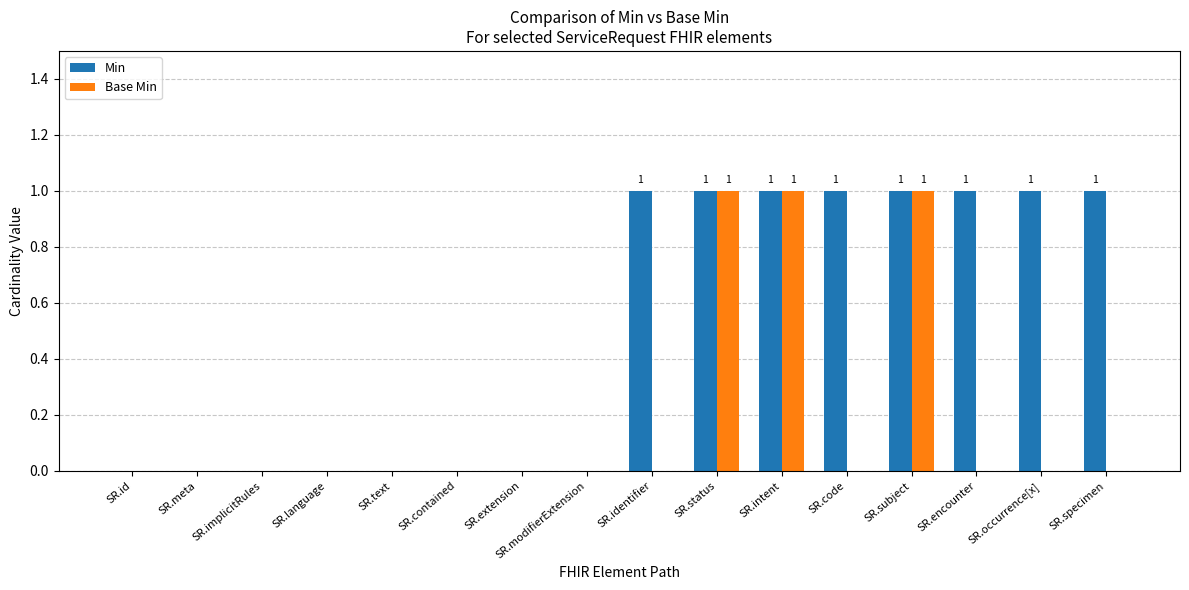

The value of Base Min at SR.text is -1. True or false?

False